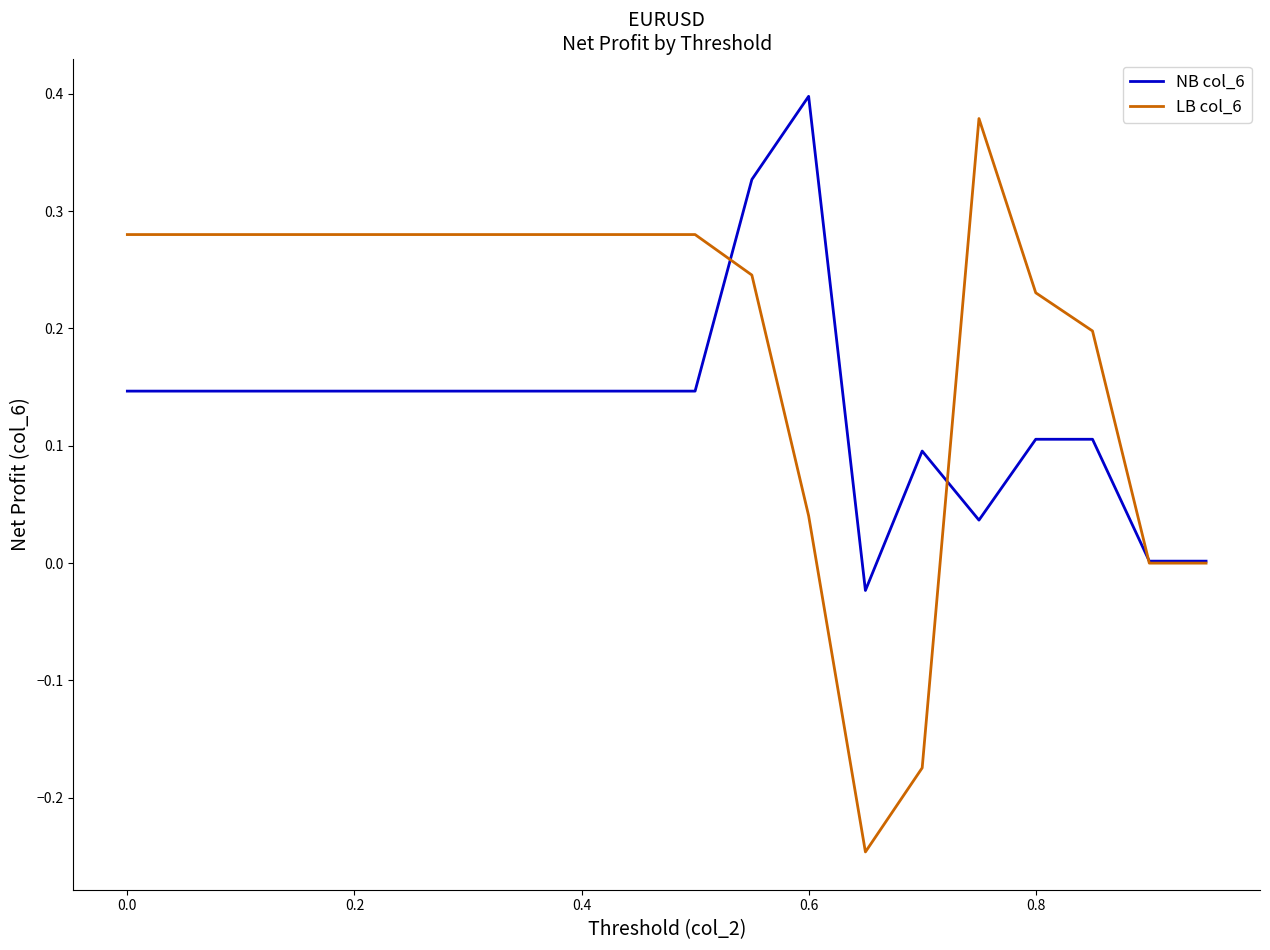

Rank the series by their average value, from highest to lowest.

LB col_6, NB col_6